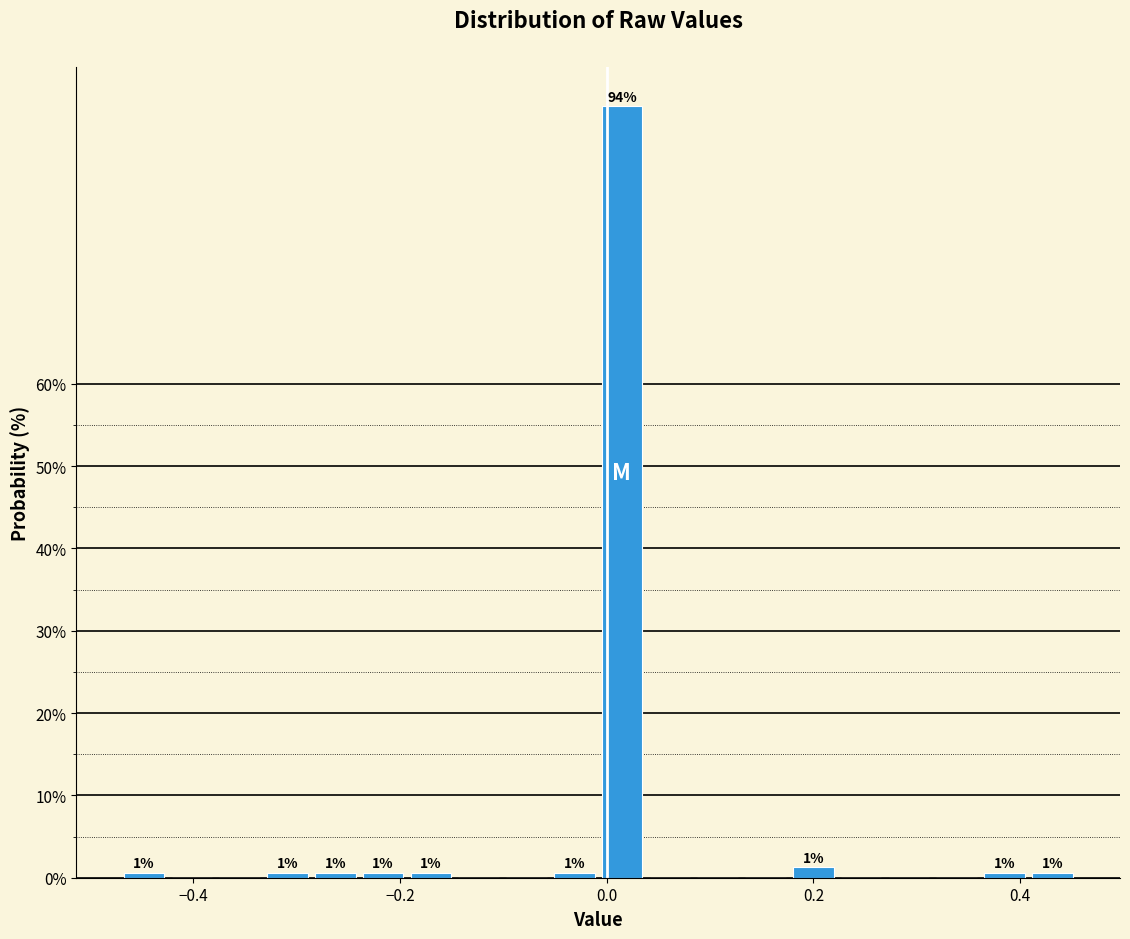

Around what value on the x-axis is the tallest bar? Give the approximate position of its centre, as read against the axis.

0.02